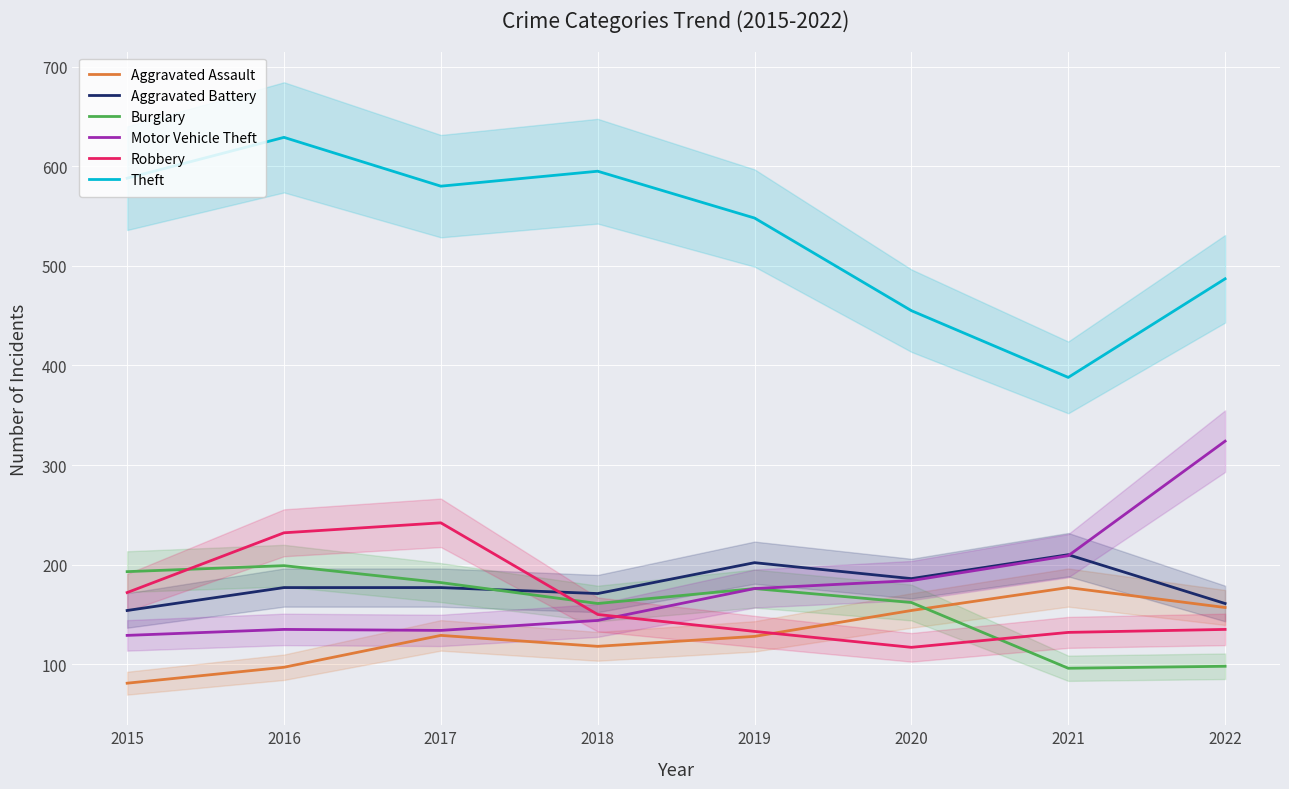

What is the smallest value displayed?

81